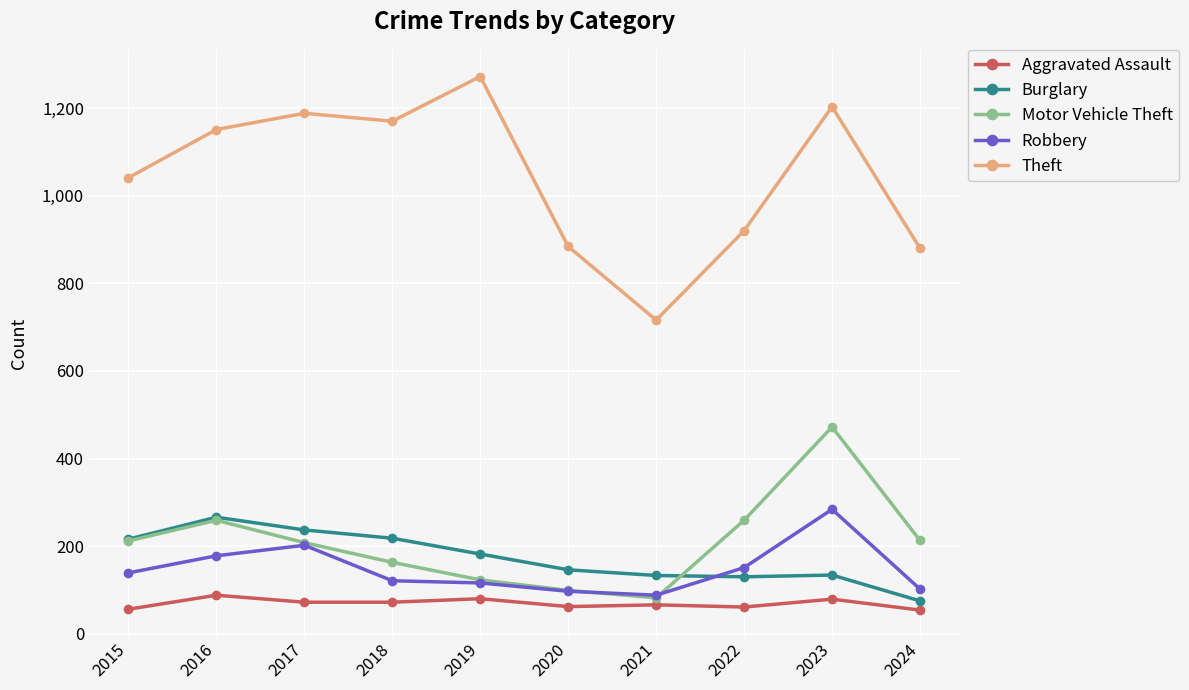

What is the sum of all Robbery values?

1478